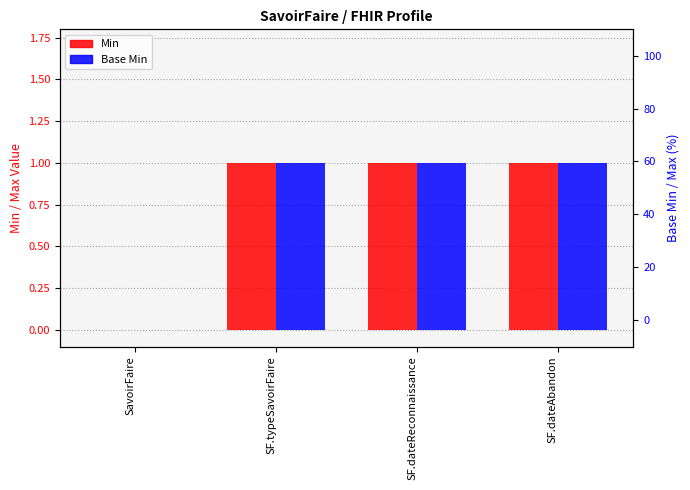

Count the number of categories in the chart.

4